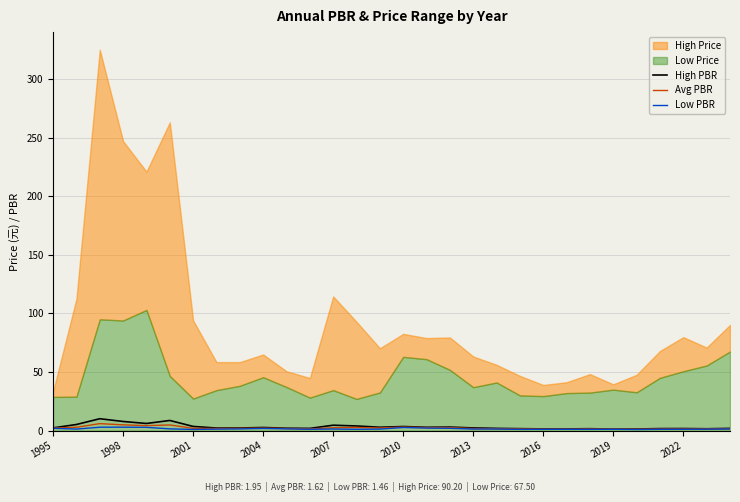

In Low PBR, how many points are higher than both neighbors (excluding endpoints)?

8